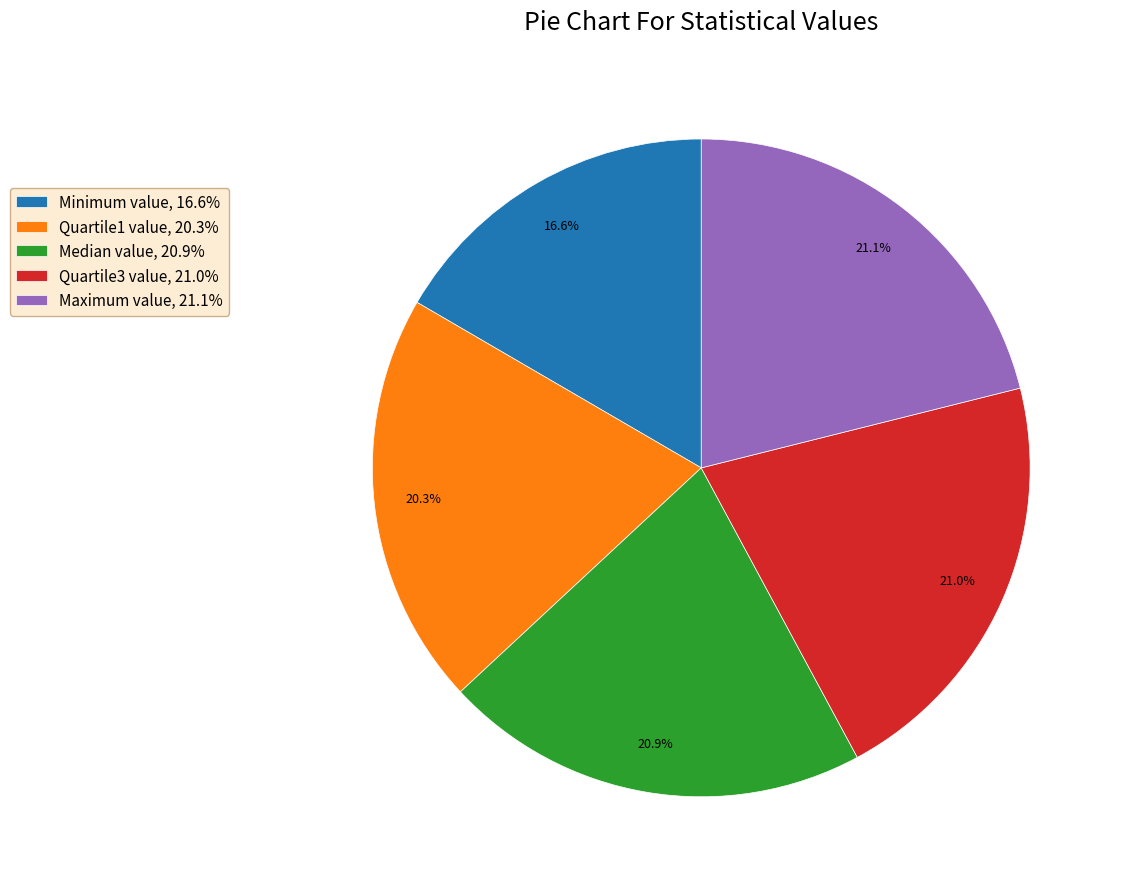

What percentage is NOT represented by Quartile1 value, 20.3%?

79.7%